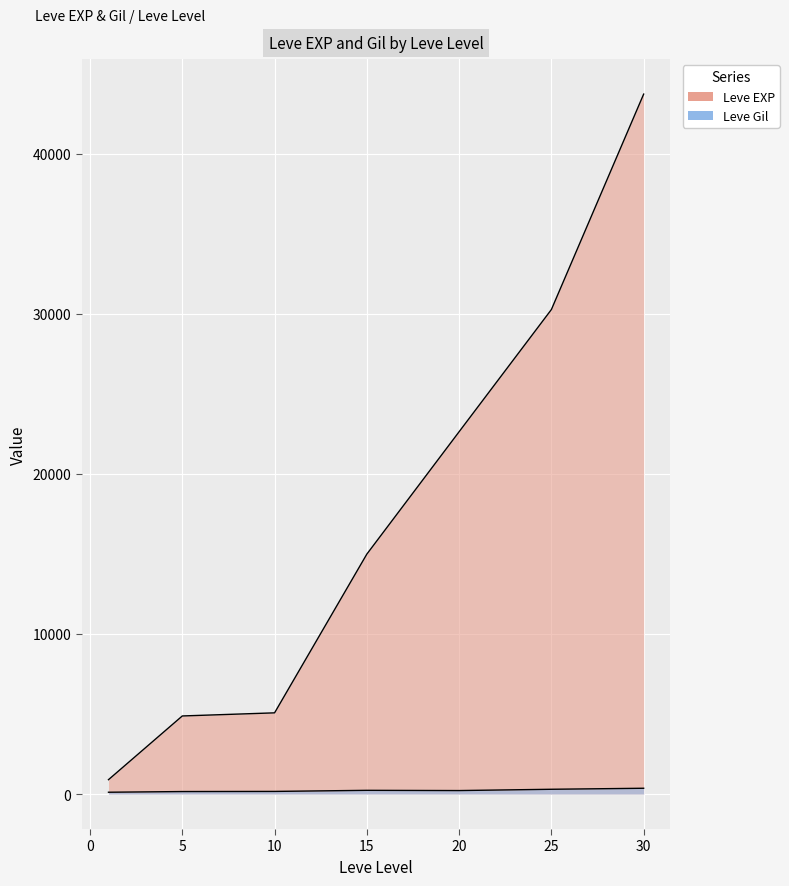

Does the chart display data point markers on the line(s)?

No